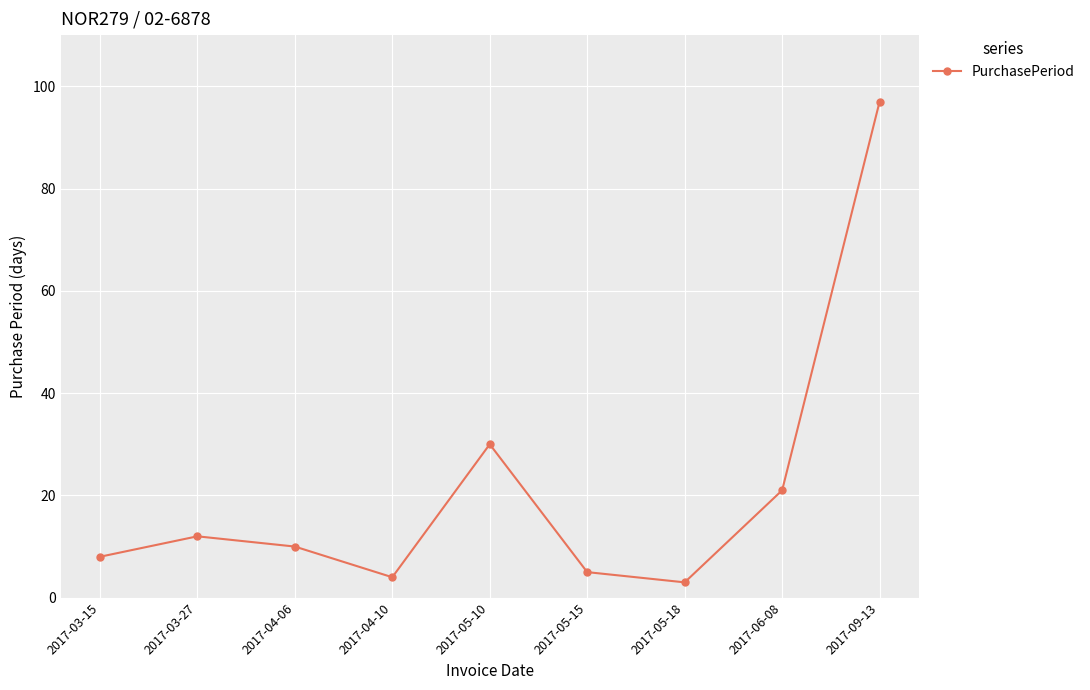

How many points are higher than both their immediate neighbors (excluding endpoints)?

2